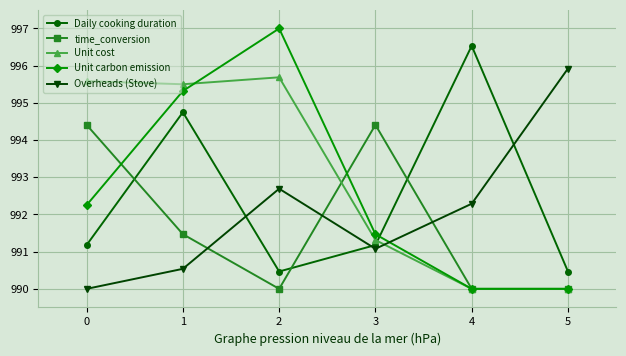

What is the difference between the Overheads (Stove) values at 0 and 1?

0.5